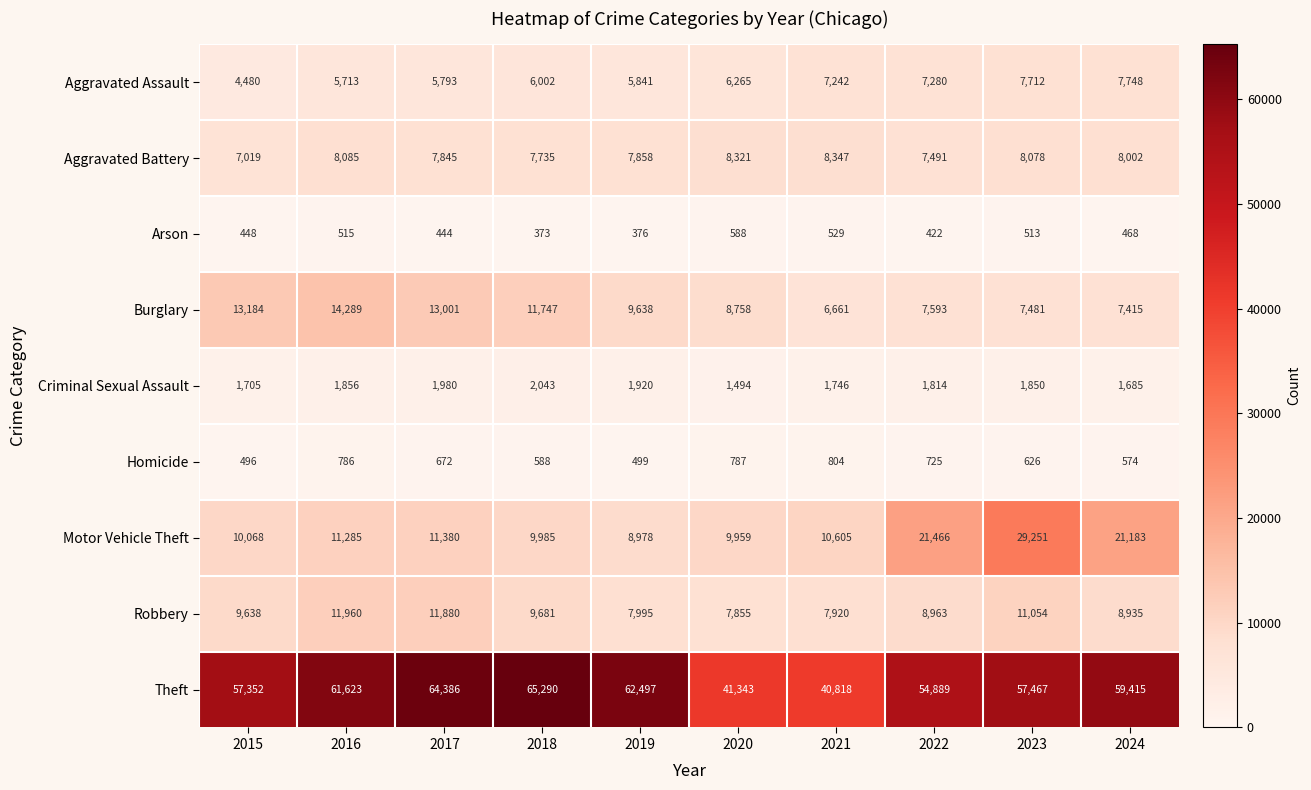

Which category has the highest value in the Aggravated Battery series?

2021